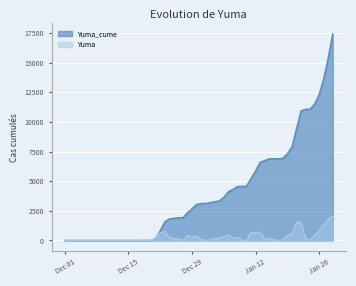

True or false: Yuma has a value of 641 at 2021-01-06.

False